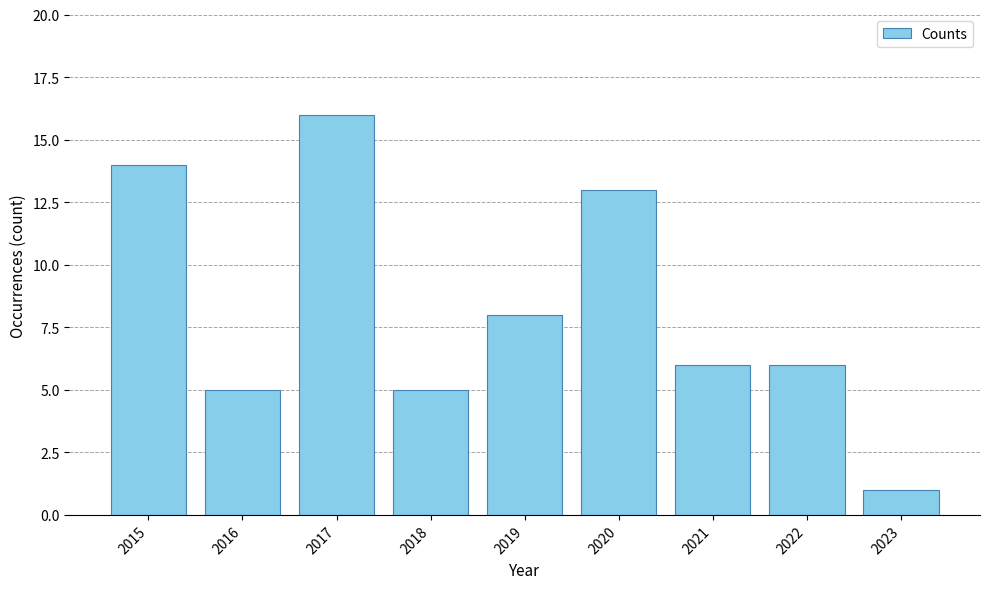

Are the bars grouped side by side (vs. stacked)?

No